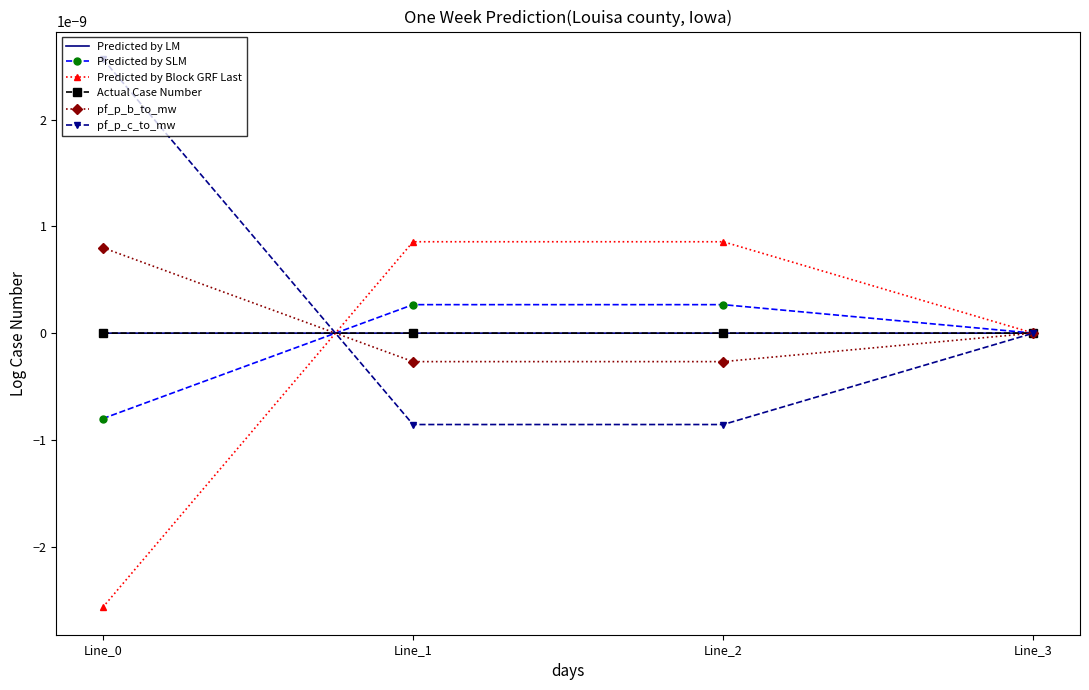

Where is Predicted by LM nearest to the value 0?

Line_3